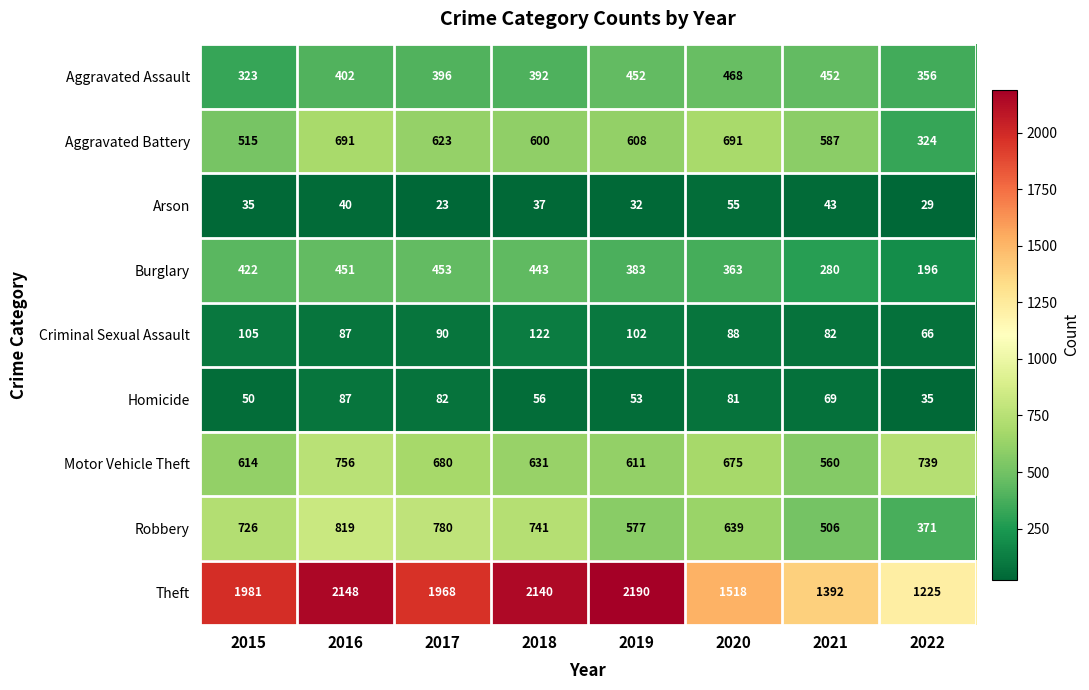

What is the approximate value of Burglary at 2015?

422